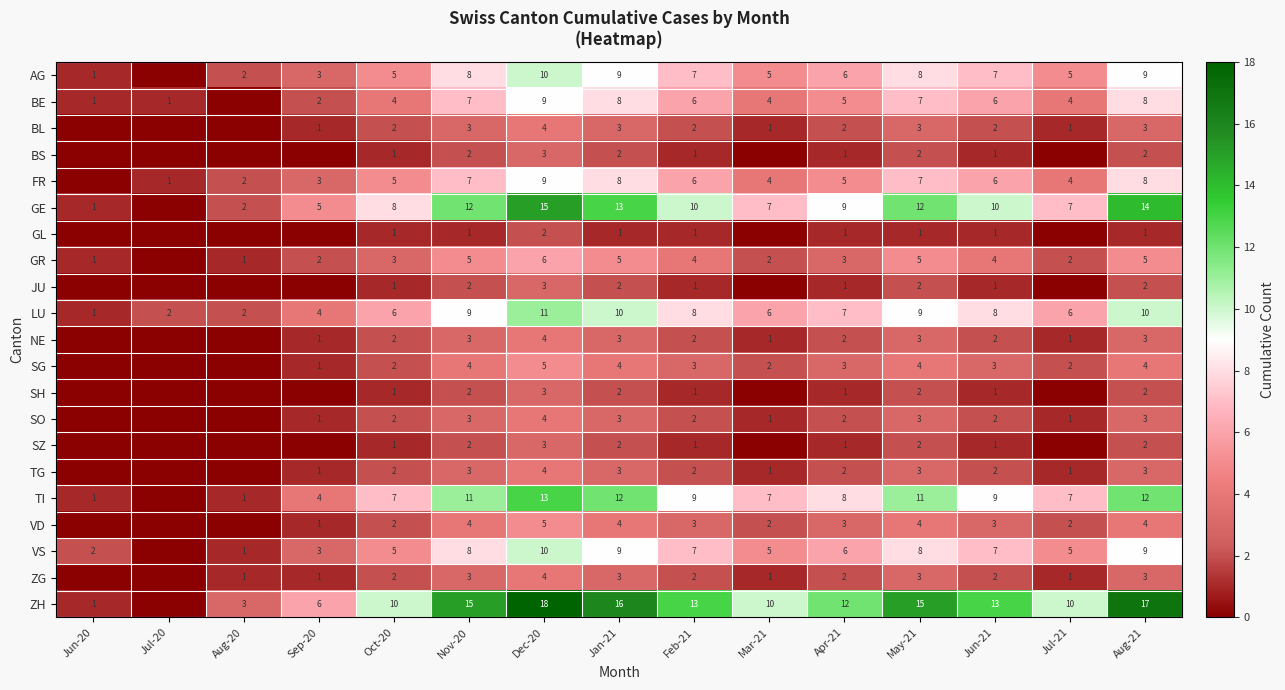

What is the sum of the FR values at Feb-21 and Aug-21?

14